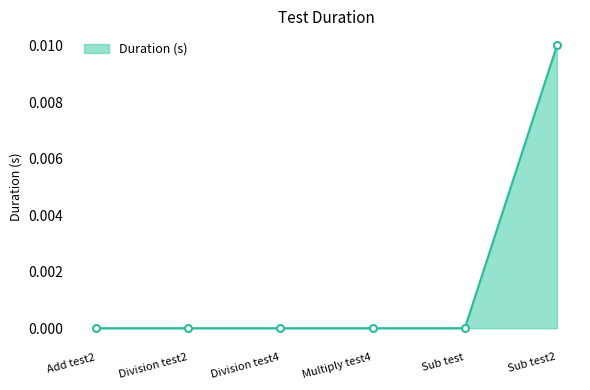

What position from the right is Multiply test4?

3